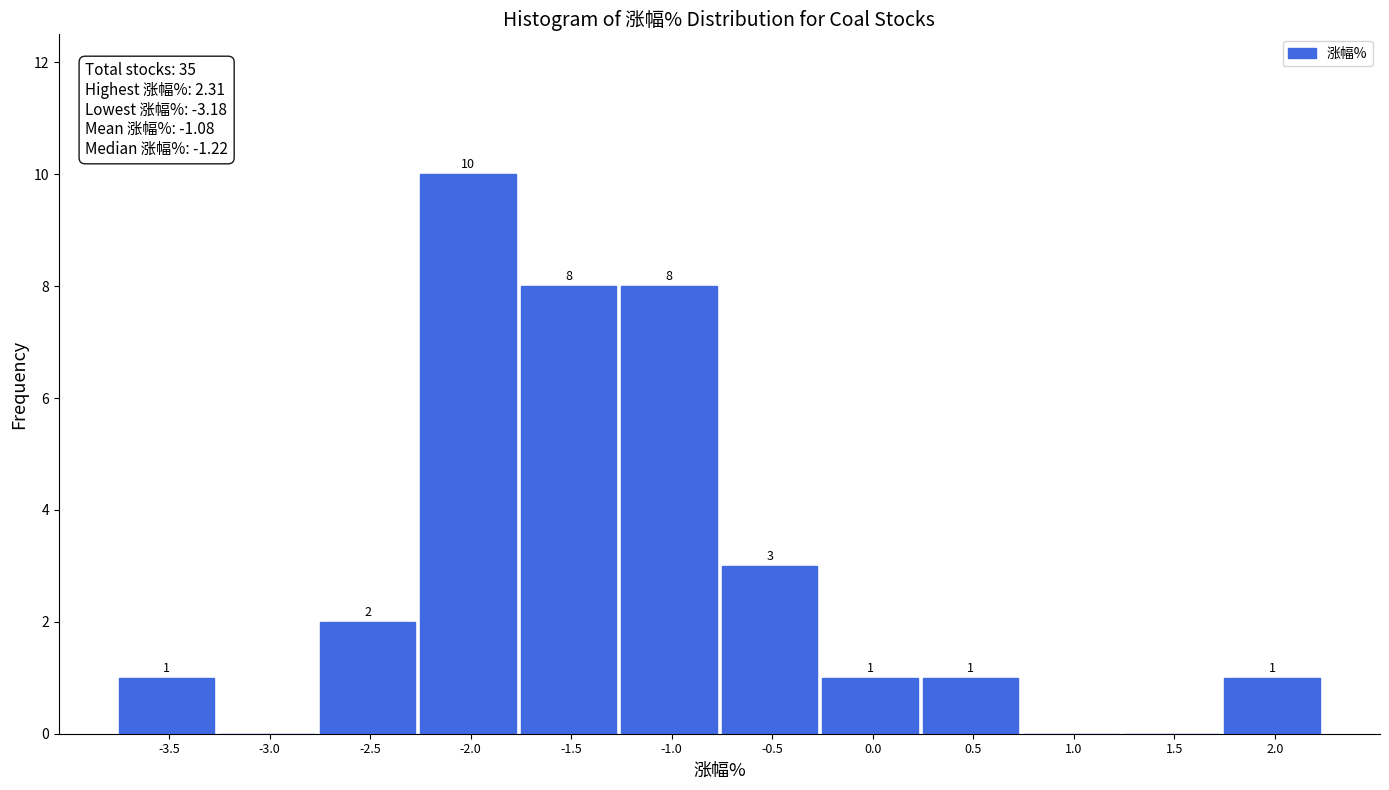

Reading left to right, transcribe all the data shown in this chart.

-3.5=1	-3.0=0	-2.5=2	-2.0=10	-1.5=8	-1.0=8	-0.5=3	0.0=1	0.5=1	1.0=0	1.5=0	2.0=1